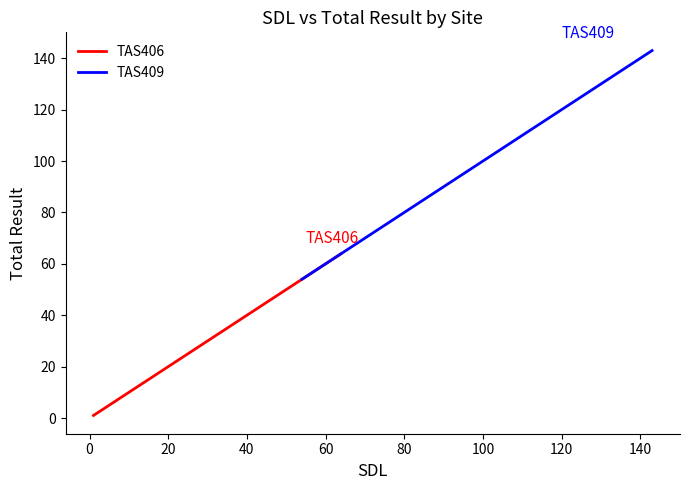

What is the average value of the TAS406 series?

35